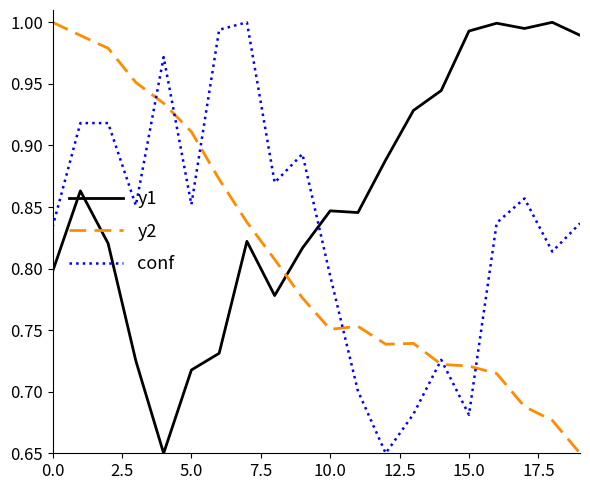

Which series ends up on top after the final intersection of conf and y1?

y1